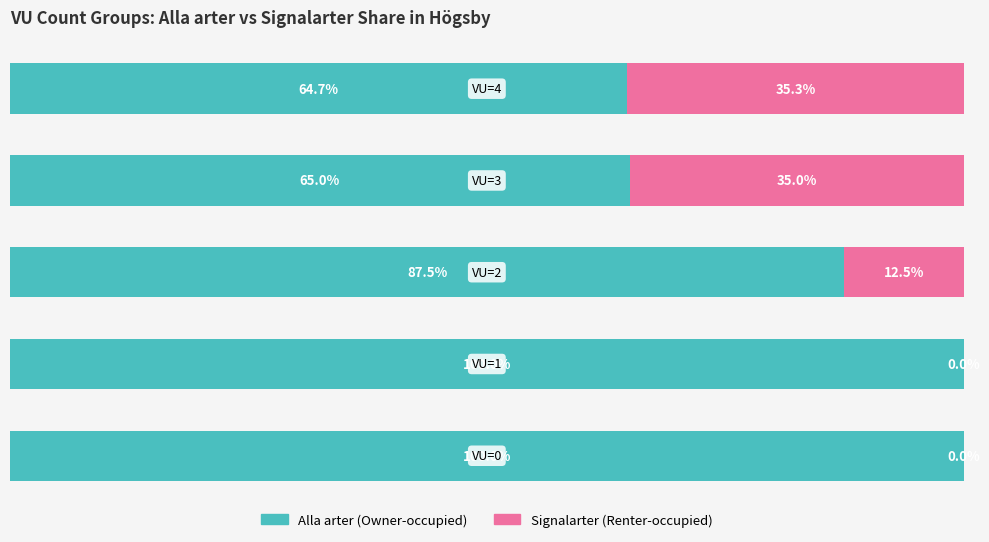

What are all the series names shown in the legend?

Alla arter (Owner-occupied), Signalarter (Renter-occupied)